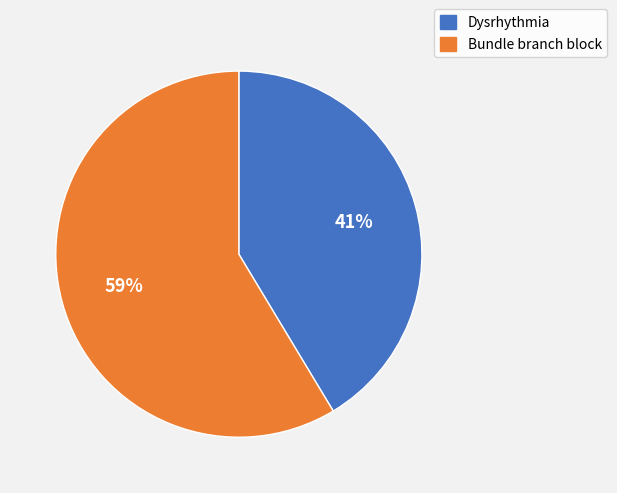

Rank the categories by value from highest to lowest.

Bundle branch block, Dysrhythmia